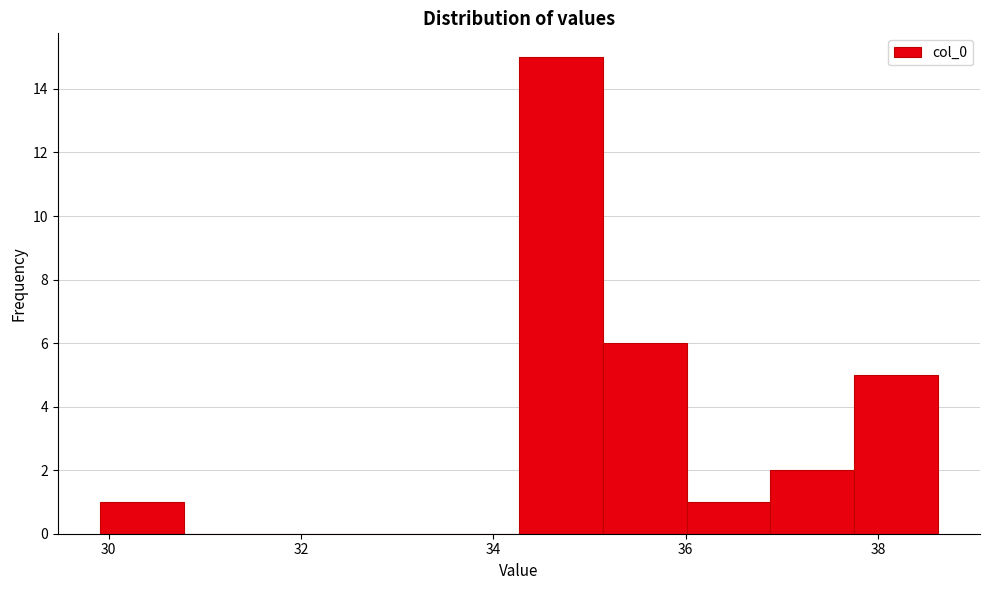

Over which range of the x-axis is the bar tallest?

34.2 to 35.2